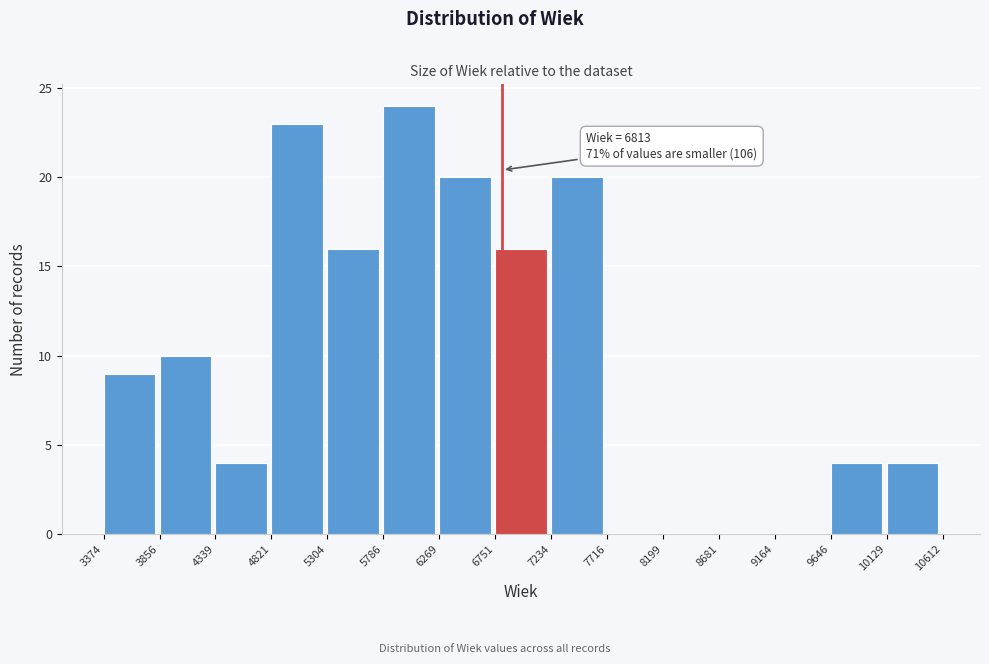

Over which range of the x-axis is the bar tallest?

5786 to 6269